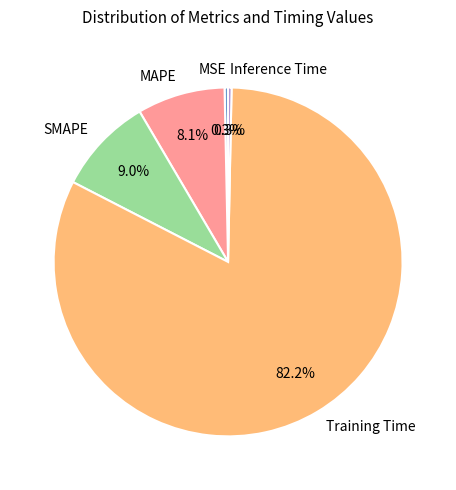

Between SMAPE and MAPE, which is larger?

SMAPE